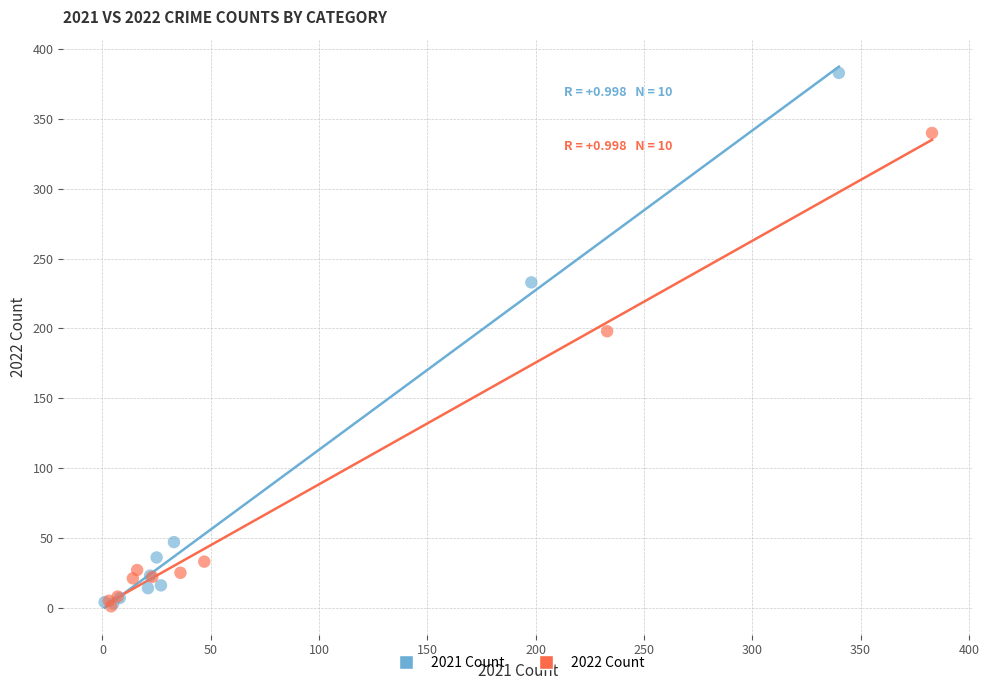

Which series contains the highest Y value?

2021 Count